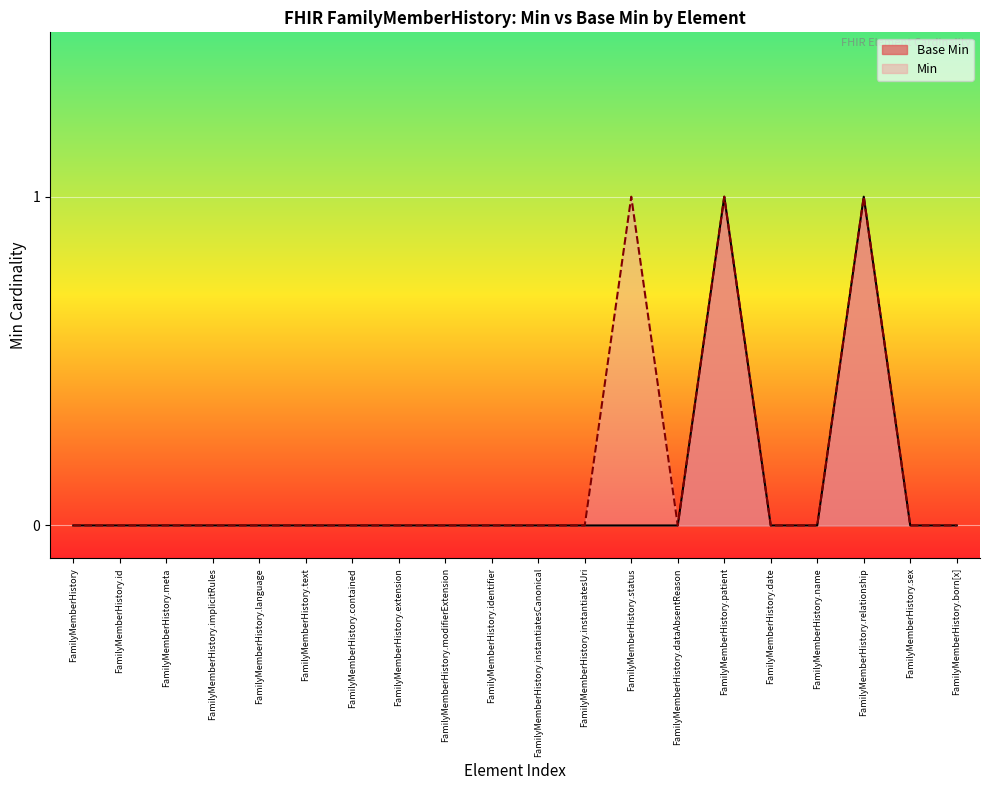

How many lines are shown in the chart?

2